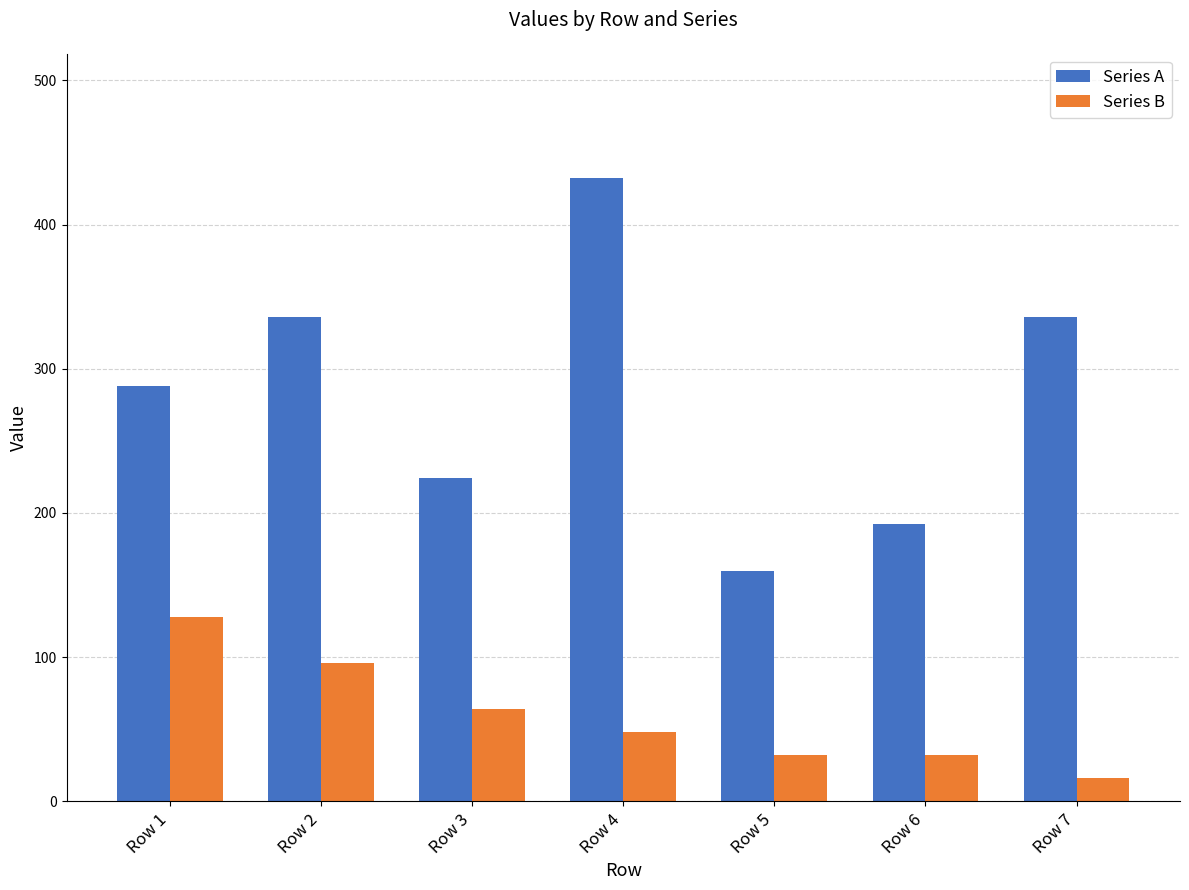

Is it true that Series A equals 336 at Row 2?

True